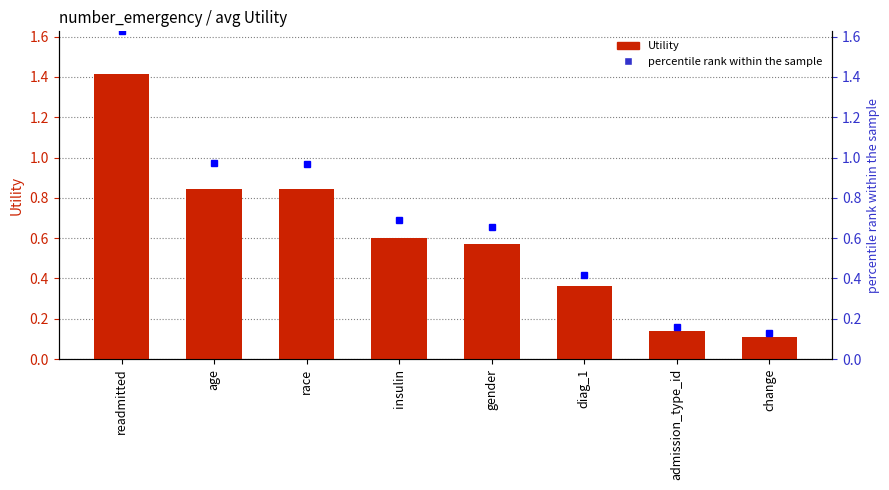

How many groups of bars are there?

8